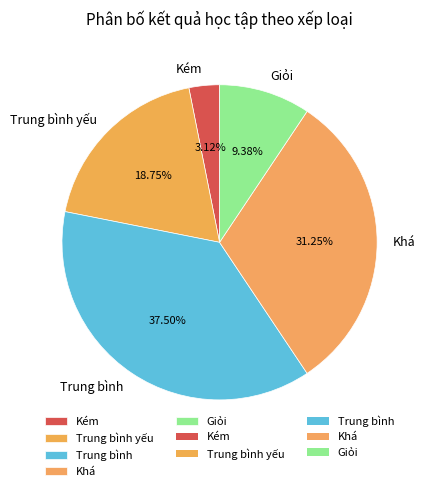

What is the smallest slice in the pie chart?

Kém